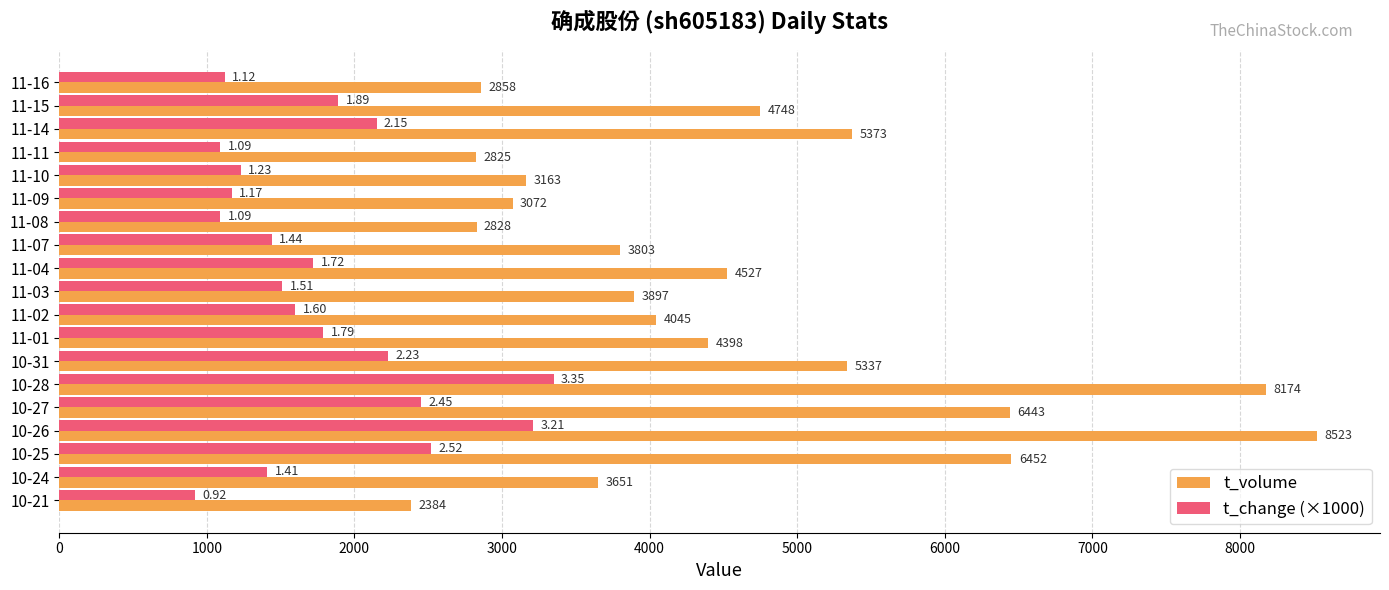

Which series has the widest spread of values?

t_volume